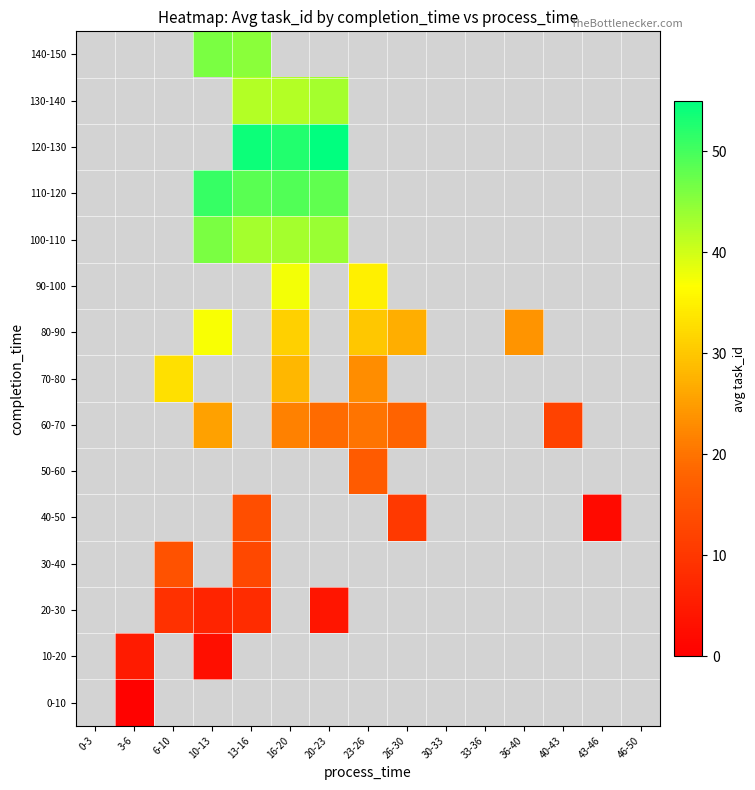

Reading right to left, what are all the values shown in this chart?

0-10: 46-50=-1.0	43-46=-1.0	40-43=-1.0	36-40=-1.0	33-36=-1.0	30-33=-1.0	26-30=-1.0	23-26=-1.0	20-23=-1.0	16-20=-1.0	13-16=-1.0	10-13=-1.0	6-10=-1.0	3-6=0.5	0-3=-1.0
10-20: 46-50=-1.0	43-46=-1.0	40-43=-1.0	36-40=-1.0	33-36=-1.0	30-33=-1.0	26-30=-1.0	23-26=-1.0	20-23=-1.0	16-20=-1.0	13-16=-1.0	10-13=3.0	6-10=-1.0	3-6=5.0	0-3=-1.0
20-30: 46-50=-1.0	43-46=-1.0	40-43=-1.0	36-40=-1.0	33-36=-1.0	30-33=-1.0	26-30=-1.0	23-26=-1.0	20-23=4.0	16-20=-1.0	13-16=8.0	10-13=6.5	6-10=9.0	3-6=-1.0	0-3=-1.0
30-40: 46-50=-1.0	43-46=-1.0	40-43=-1.0	36-40=-1.0	33-36=-1.0	30-33=-1.0	26-30=-1.0	23-26=-1.0	20-23=-1.0	16-20=-1.0	13-16=13.0	10-13=-1.0	6-10=15.0	3-6=-1.0	0-3=-1.0
40-50: 46-50=-1.0	43-46=2.0	40-43=-1.0	36-40=-1.0	33-36=-1.0	30-33=-1.0	26-30=10.5	23-26=-1.0	20-23=-1.0	16-20=-1.0	13-16=14.0	10-13=-1.0	6-10=-1.0	3-6=-1.0	0-3=-1.0
50-60: 46-50=-1.0	43-46=-1.0	40-43=-1.0	36-40=-1.0	33-36=-1.0	30-33=-1.0	26-30=-1.0	23-26=16.5	20-23=-1.0	16-20=-1.0	13-16=-1.0	10-13=-1.0	6-10=-1.0	3-6=-1.0	0-3=-1.0
60-70: 46-50=-1.0	43-46=-1.0	40-43=12.0	36-40=-1.0	33-36=-1.0	30-33=-1.0	26-30=18.0	23-26=20.0	20-23=19.0	16-20=21.5	13-16=-1.0	10-13=25.5	6-10=-1.0	3-6=-1.0	0-3=-1.0
70-80: 46-50=-1.0	43-46=-1.0	40-43=-1.0	36-40=-1.0	33-36=-1.0	30-33=-1.0	26-30=-1.0	23-26=23.0	20-23=-1.0	16-20=28.0	13-16=-1.0	10-13=-1.0	6-10=33.0	3-6=-1.0	0-3=-1.0
80-90: 46-50=-1.0	43-46=-1.0	40-43=-1.0	36-40=24.0	33-36=-1.0	30-33=-1.0	26-30=27.0	23-26=30.0	20-23=-1.0	16-20=31.0	13-16=-1.0	10-13=37.0	6-10=-1.0	3-6=-1.0	0-3=-1.0
90-100: 46-50=-1.0	43-46=-1.0	40-43=-1.0	36-40=-1.0	33-36=-1.0	30-33=-1.0	26-30=-1.0	23-26=35.0	20-23=-1.0	16-20=37.5	13-16=-1.0	10-13=-1.0	6-10=-1.0	3-6=-1.0	0-3=-1.0
100-110: 46-50=-1.0	43-46=-1.0	40-43=-1.0	36-40=-1.0	33-36=-1.0	30-33=-1.0	26-30=-1.0	23-26=-1.0	20-23=44.0	16-20=43.0	13-16=43.0	10-13=46.0	6-10=-1.0	3-6=-1.0	0-3=-1.0
110-120: 46-50=-1.0	43-46=-1.0	40-43=-1.0	36-40=-1.0	33-36=-1.0	30-33=-1.0	26-30=-1.0	23-26=-1.0	20-23=48.0	16-20=49.0	13-16=48.5	10-13=51.0	6-10=-1.0	3-6=-1.0	0-3=-1.0
120-130: 46-50=-1.0	43-46=-1.0	40-43=-1.0	36-40=-1.0	33-36=-1.0	30-33=-1.0	26-30=-1.0	23-26=-1.0	20-23=55.0	16-20=52.5	13-16=54.0	10-13=-1.0	6-10=-1.0	3-6=-1.0	0-3=-1.0
130-140: 46-50=-1.0	43-46=-1.0	40-43=-1.0	36-40=-1.0	33-36=-1.0	30-33=-1.0	26-30=-1.0	23-26=-1.0	20-23=43.0	16-20=42.0	13-16=42.0	10-13=-1.0	6-10=-1.0	3-6=-1.0	0-3=-1.0
140-150: 46-50=-1.0	43-46=-1.0	40-43=-1.0	36-40=-1.0	33-36=-1.0	30-33=-1.0	26-30=-1.0	23-26=-1.0	20-23=-1.0	16-20=-1.0	13-16=45.0	10-13=46.0	6-10=-1.0	3-6=-1.0	0-3=-1.0